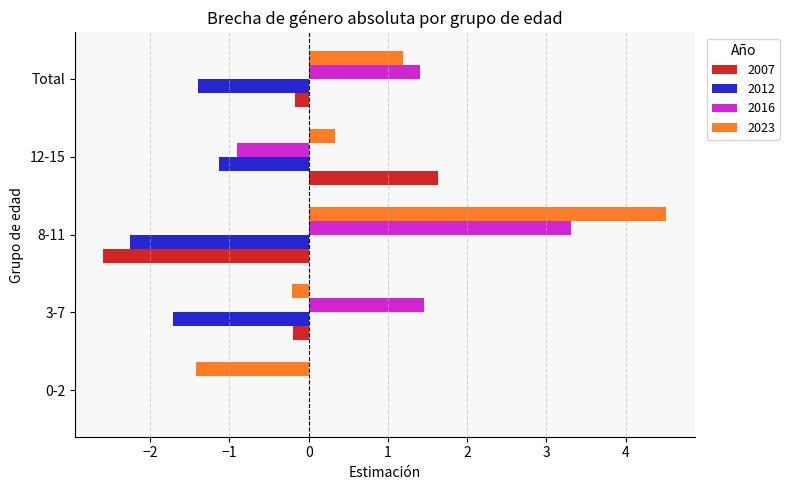

The 2012 series shows -1.4 at 0-2. True or false?

False